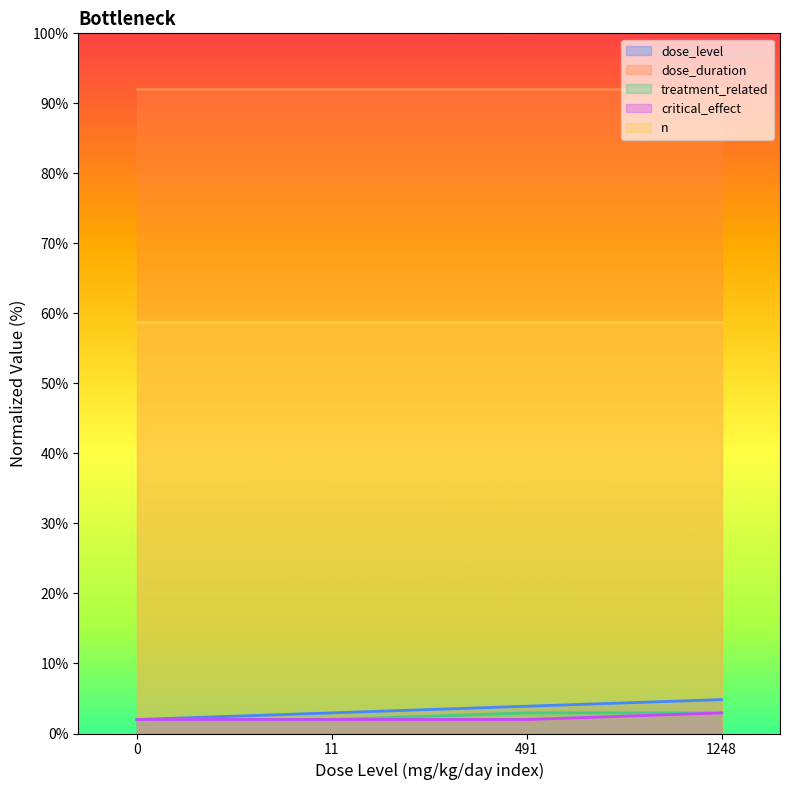

Is it true that treatment_related equals 2.0 at 11?

True